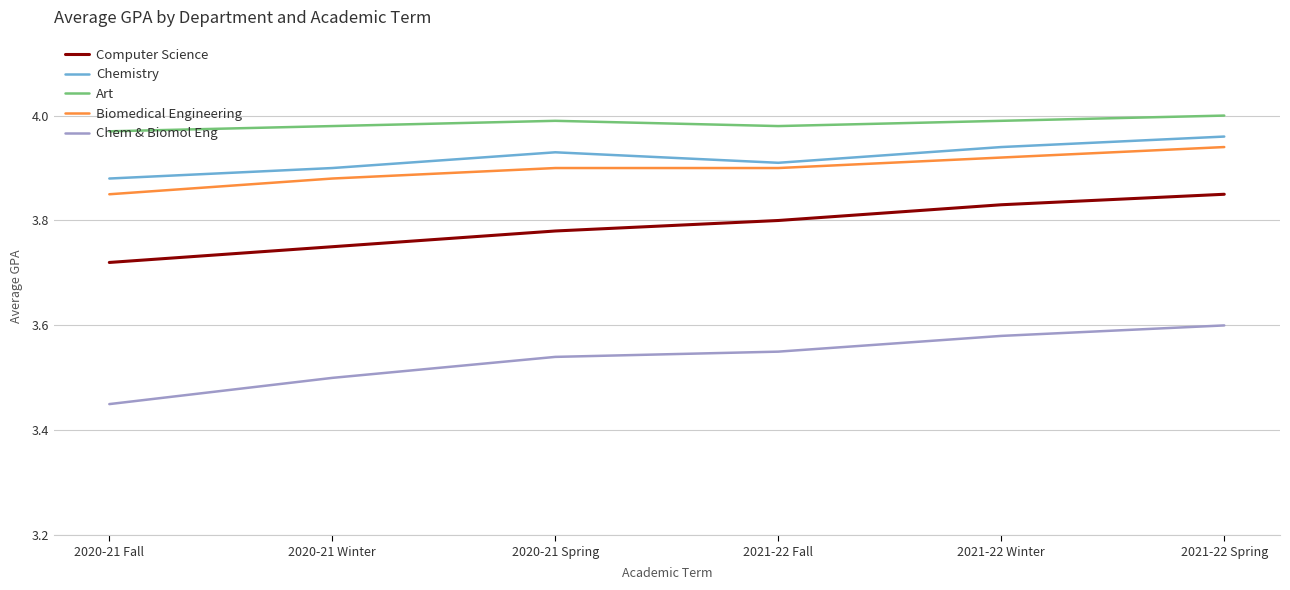

Is it true that Art equals 2.4 at 2020-21 Spring?

False